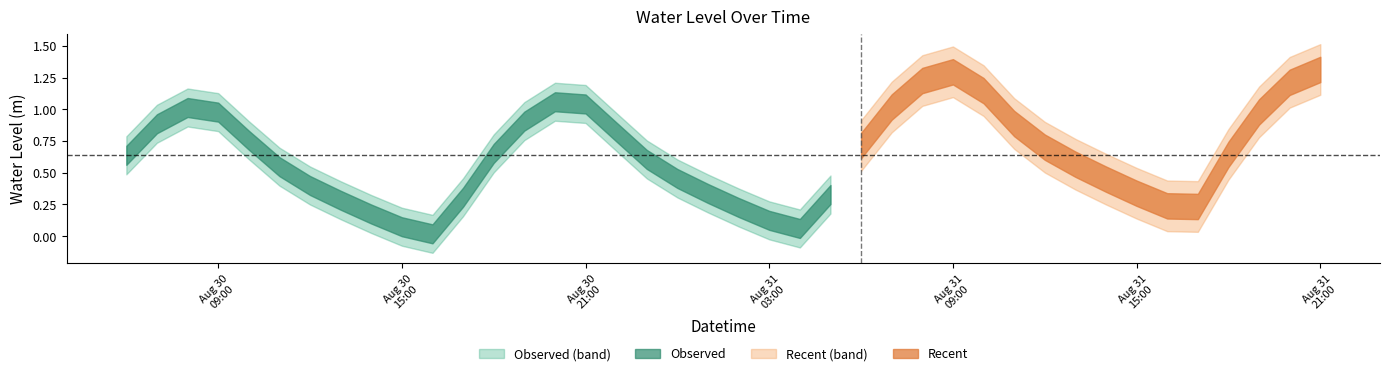

True or false: the data shows 0.9 at 2023-08-30 07:00:00.

True